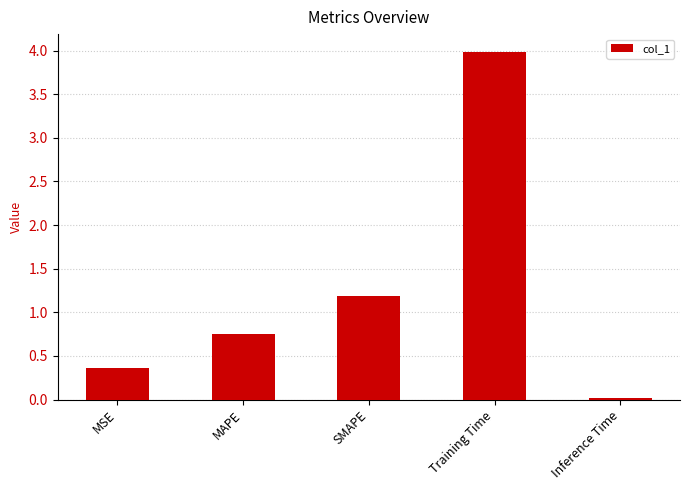

The chart shows a value of 0.4 at MSE. True or false?

True